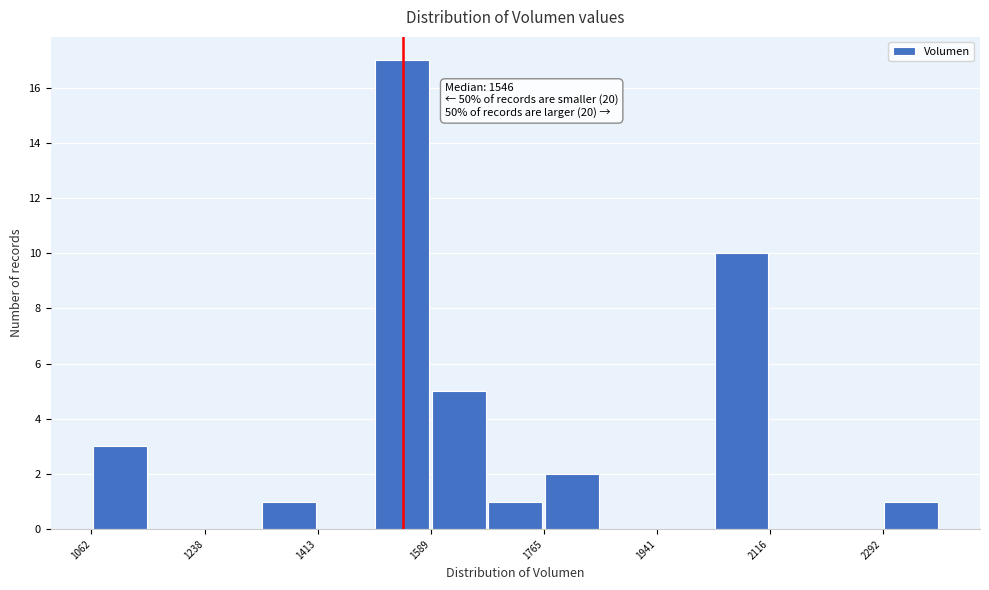

Which range on the x-axis has the tallest bar?

1500 to 1580